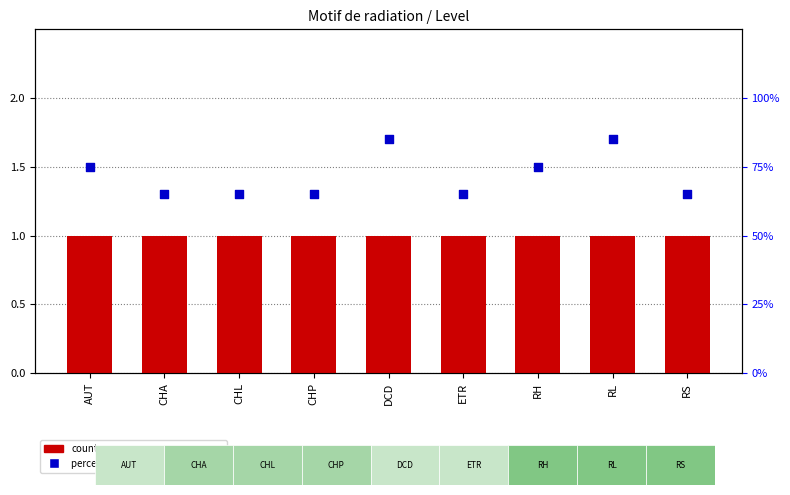

Is the value of percentile rank within the sample at RS greater than the value of count at DCD?

No